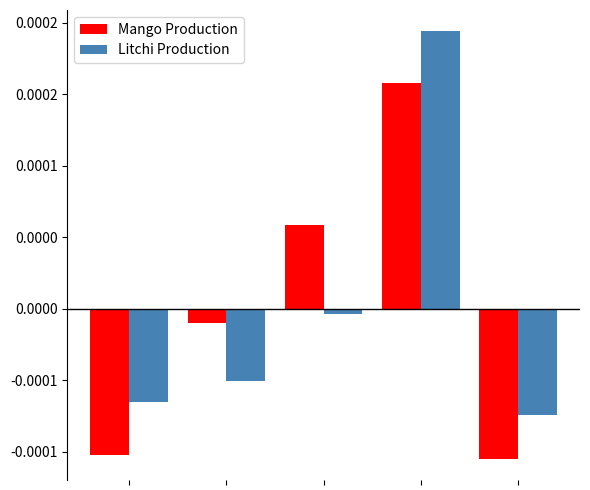

What are all the series names shown in the legend?

Mango Production, Litchi Production